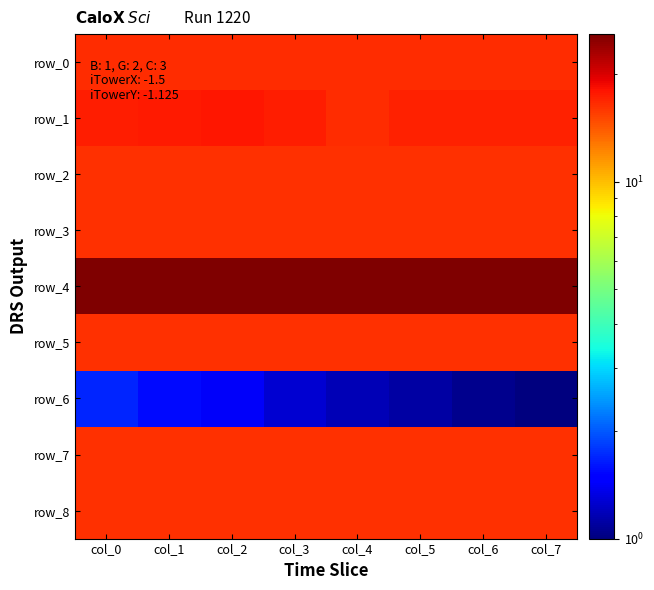

At how many categories does at least one series exceed 21?

8